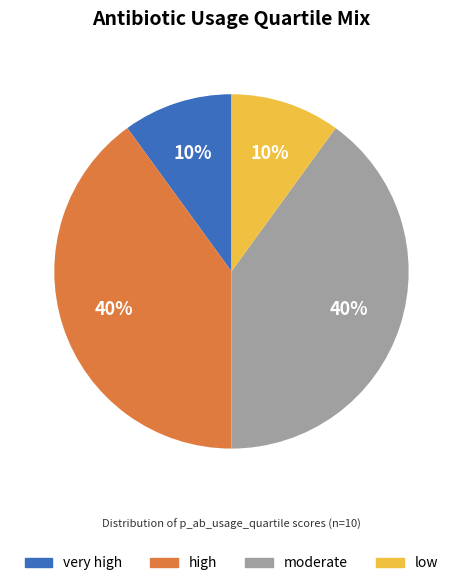

To the nearest percent, what is the difference between the high and low slice percentages?

30%